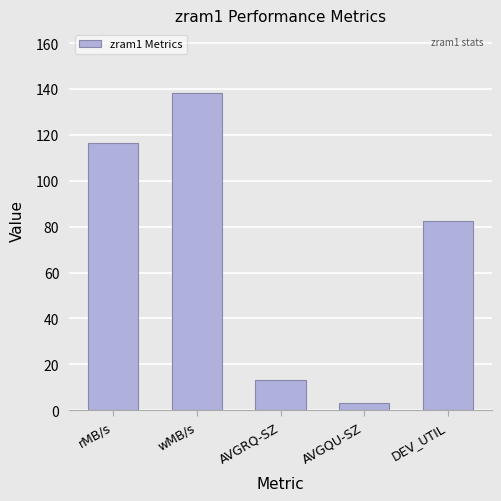

What position from the right is rMB/s?

5